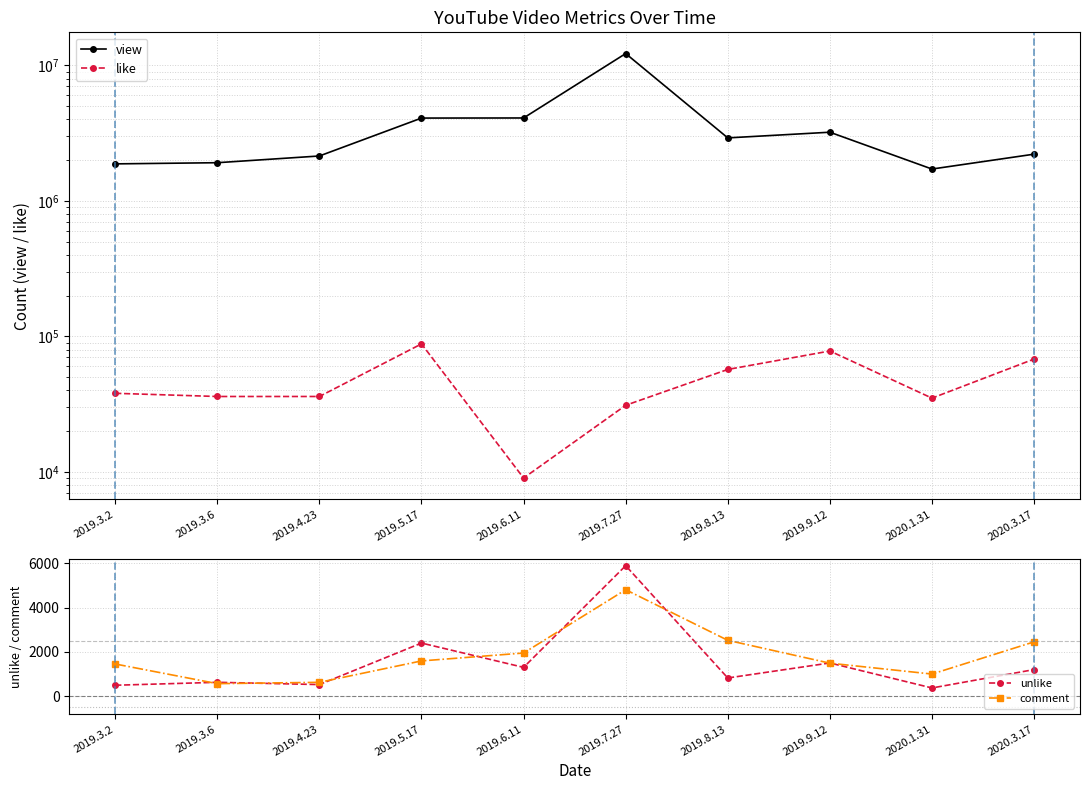

What is the label of the 2nd point from the left?

2019.3.6